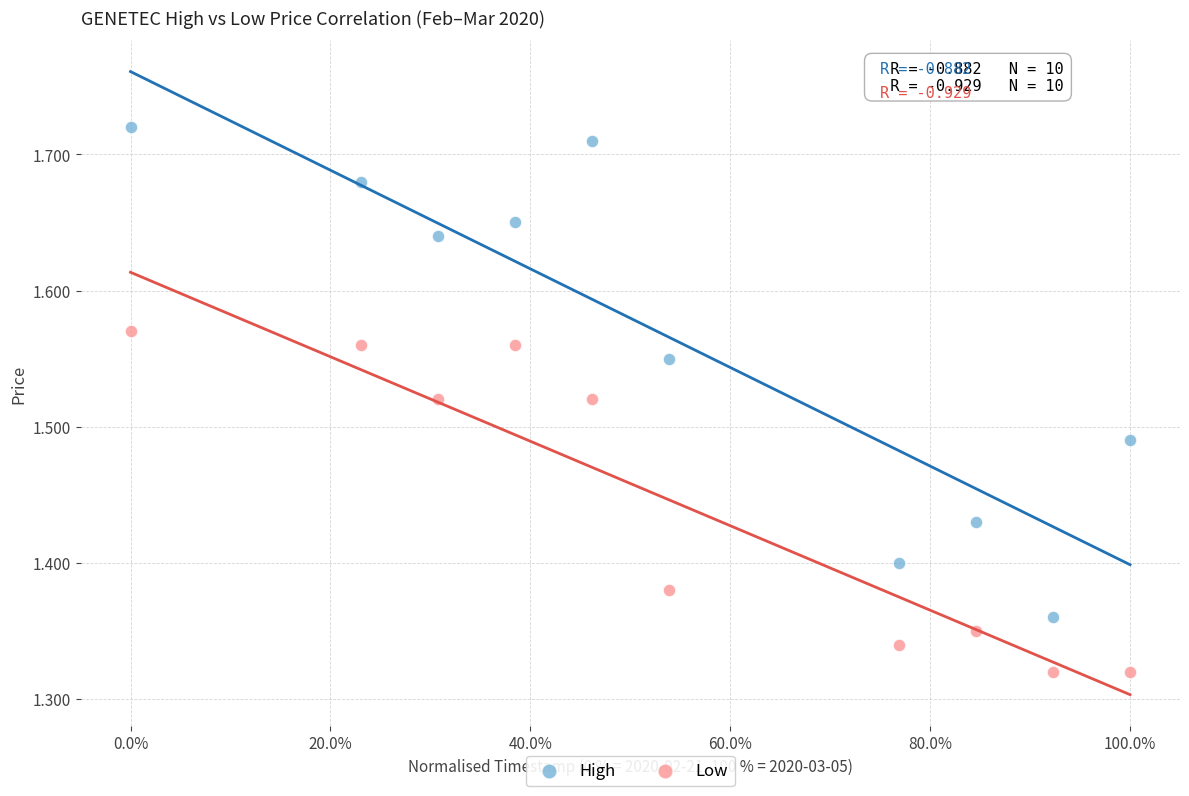

Across all data points, what is the range of X values (max minus min)?

1.0